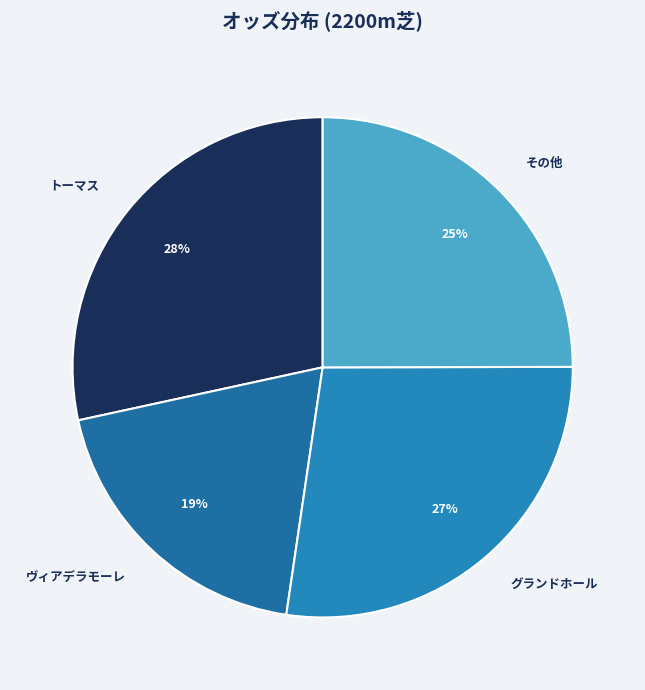

Combined, do ヴィアデラモーレ and トーマス account for over 50%?

No